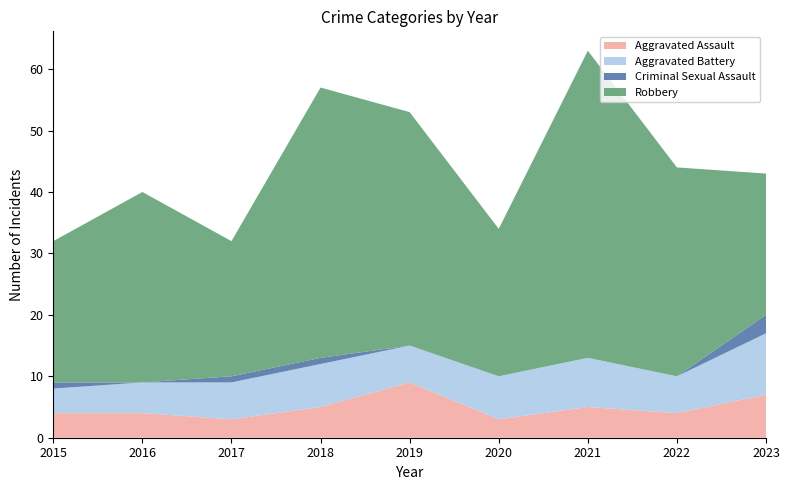

Reading left to right, extract all data points from this chart.

Aggravated Assault: 2015=4	2016=4	2017=3	2018=5	2019=9	2020=3	2021=5	2022=4	2023=7
Aggravated Battery: 2015=4	2016=5	2017=6	2018=7	2019=6	2020=7	2021=8	2022=6	2023=10
Criminal Sexual Assault: 2015=1	2016=0	2017=1	2018=1	2019=0	2020=0	2021=0	2022=0	2023=3
Robbery: 2015=23	2016=31	2017=22	2018=44	2019=38	2020=24	2021=50	2022=34	2023=23